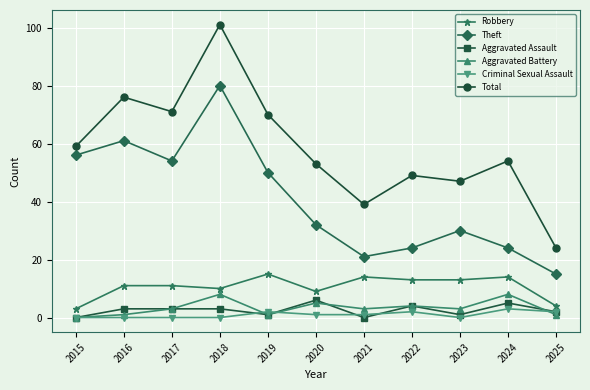

How many interior local peaks does the Total series have?

4